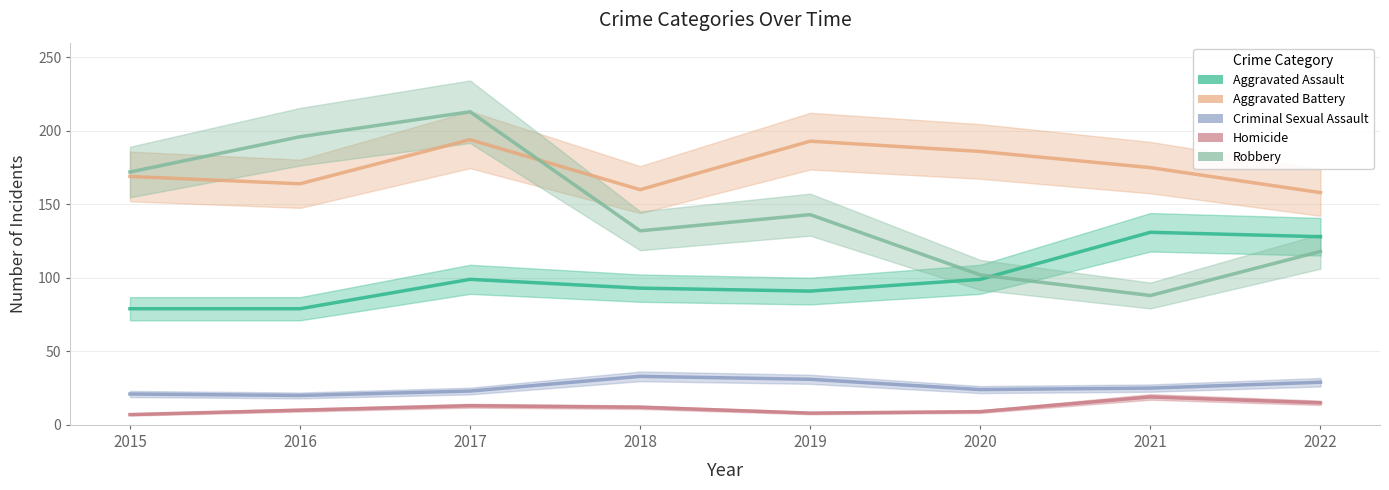

Reading left to right, extract all data points from this chart.

Aggravated Assault: 79	79	99	93	91	99	131	128
Aggravated Battery: 169	164	194	160	193	186	175	158
Criminal Sexual Assault: 21	20	23	33	31	24	25	29
Homicide: 7	10	13	12	8	9	19	15
Robbery: 172	196	213	132	143	102	88	118